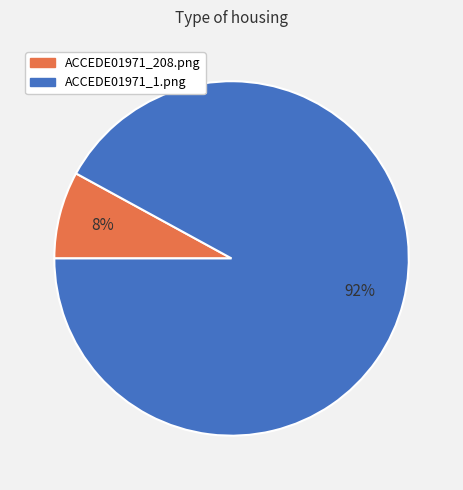

Rank the categories by value from highest to lowest.

ACCEDE01971_1.png, ACCEDE01971_208.png